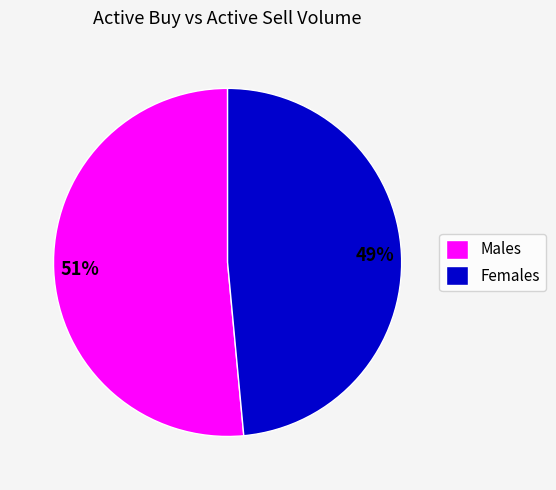

Between Males and Females, which is larger?

Males